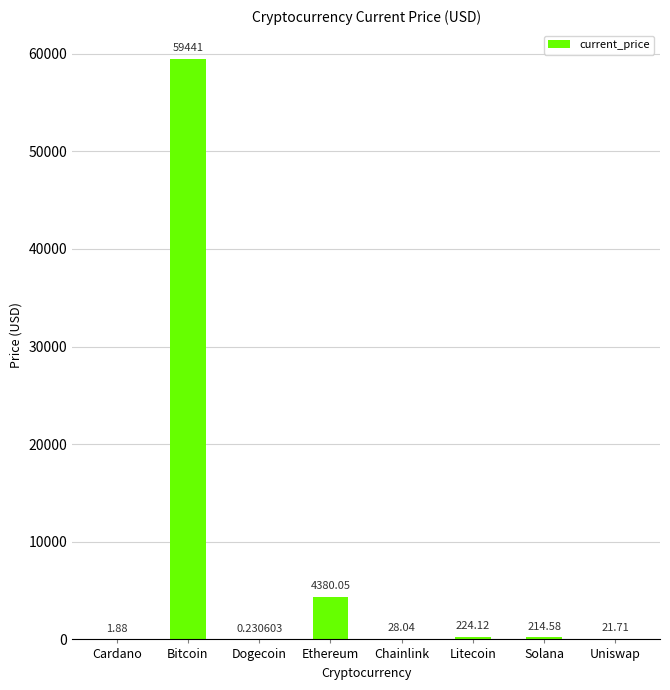

Where does the data first go above 214?

Bitcoin